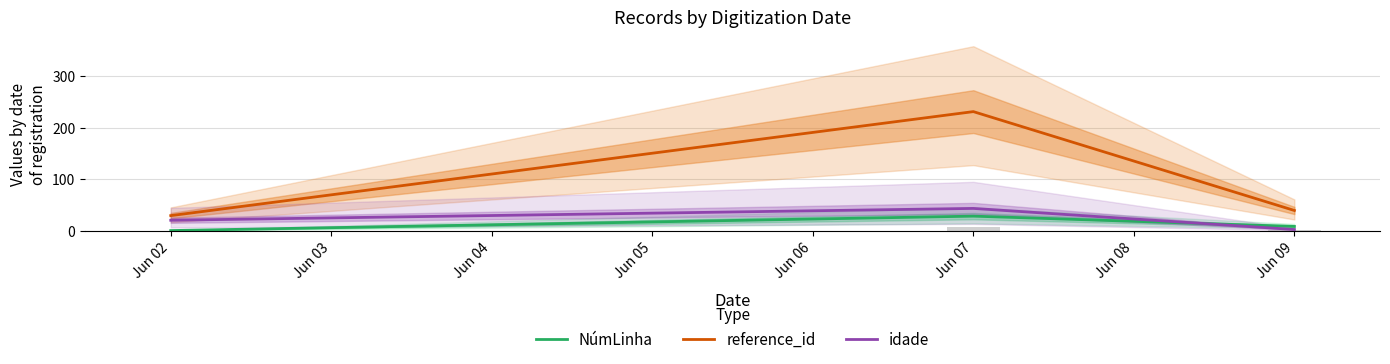

How many values in the NúmLinha series are below 8?

1